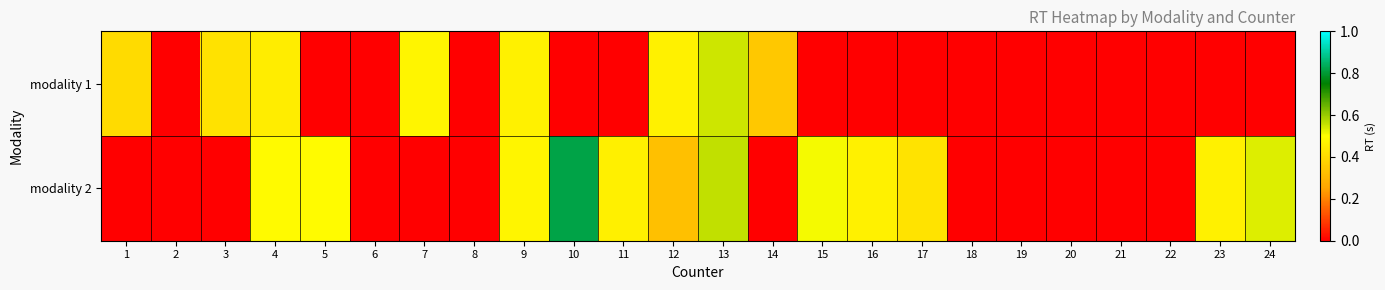

Rank the series at 7 from highest to lowest value.

modality 1, modality 2